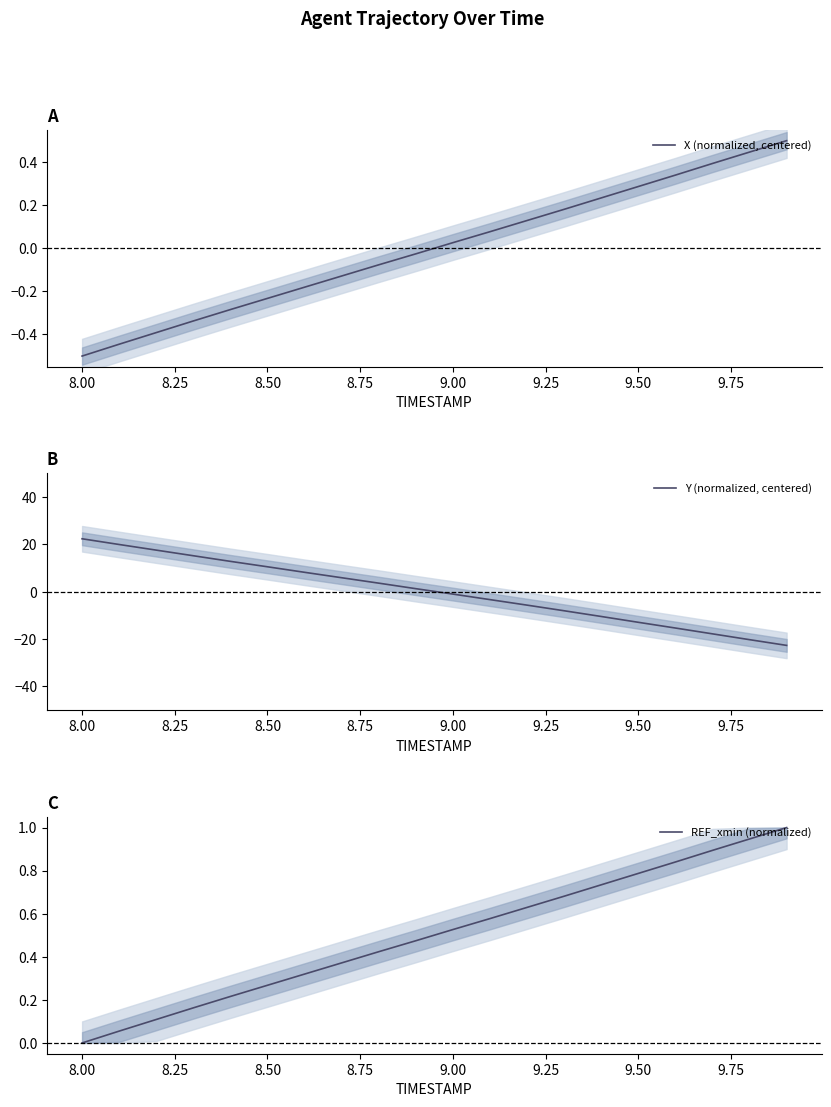

After their last crossing, which series has the higher values: Y (normalized, centered) or X (normalized, centered)?

X (normalized, centered)